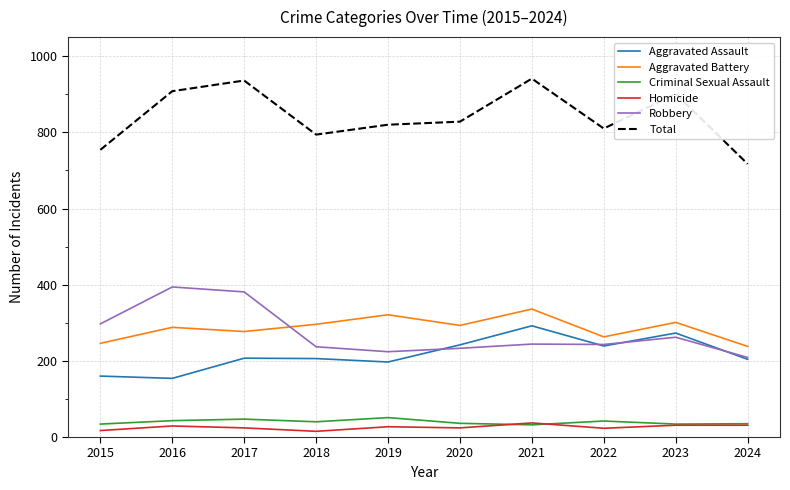

The Aggravated Battery series shows 321 at 2019. True or false?

True